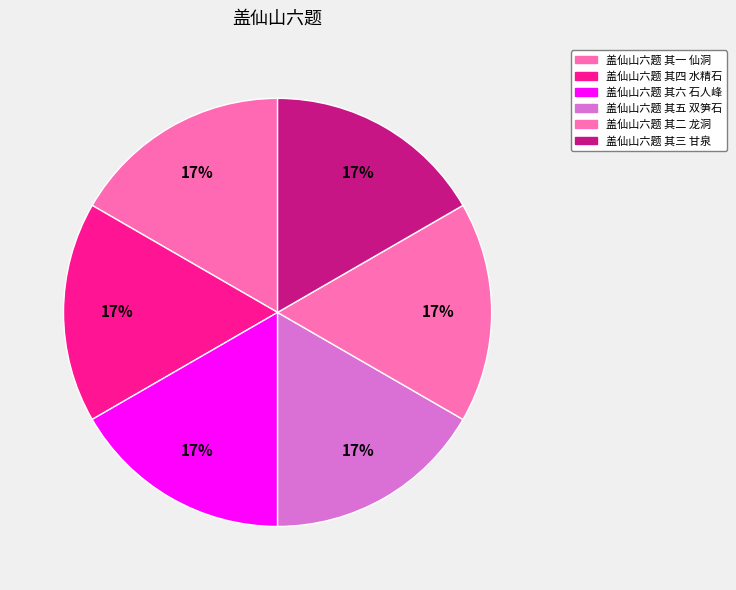

What portion of the pie excludes 盖仙山六题 其二 龙洞?

83.3%